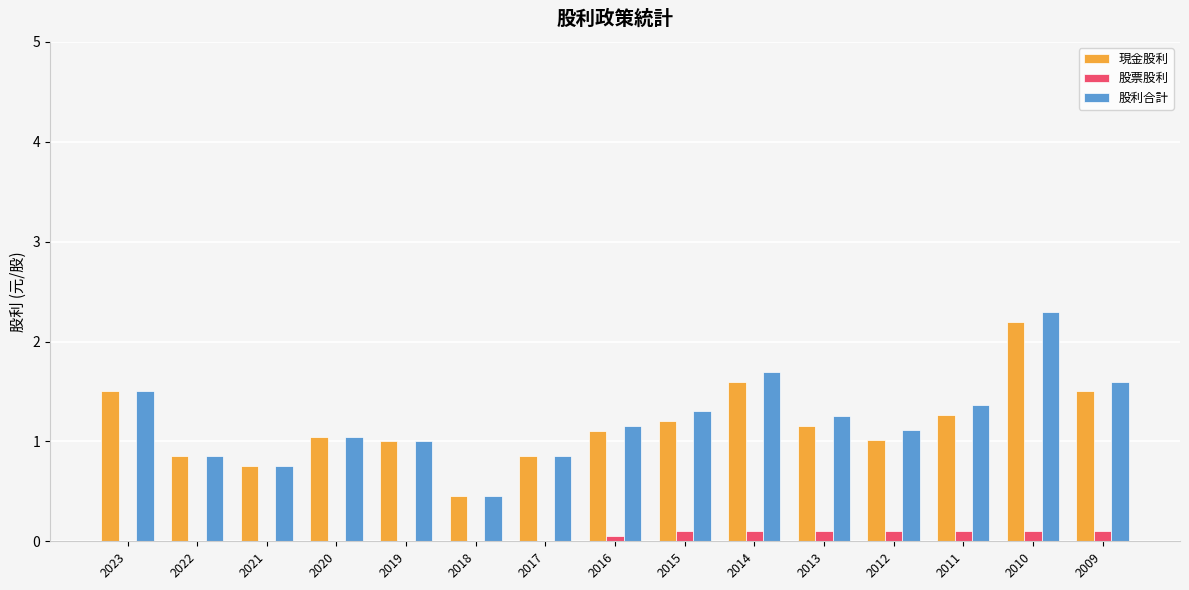

Is it true that 股票股利 equals 0.1 at 2014?

True